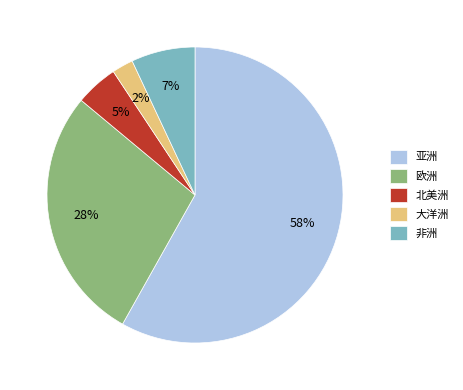

To the nearest percent, what is the difference between the largest and smallest slice percentages?

56%